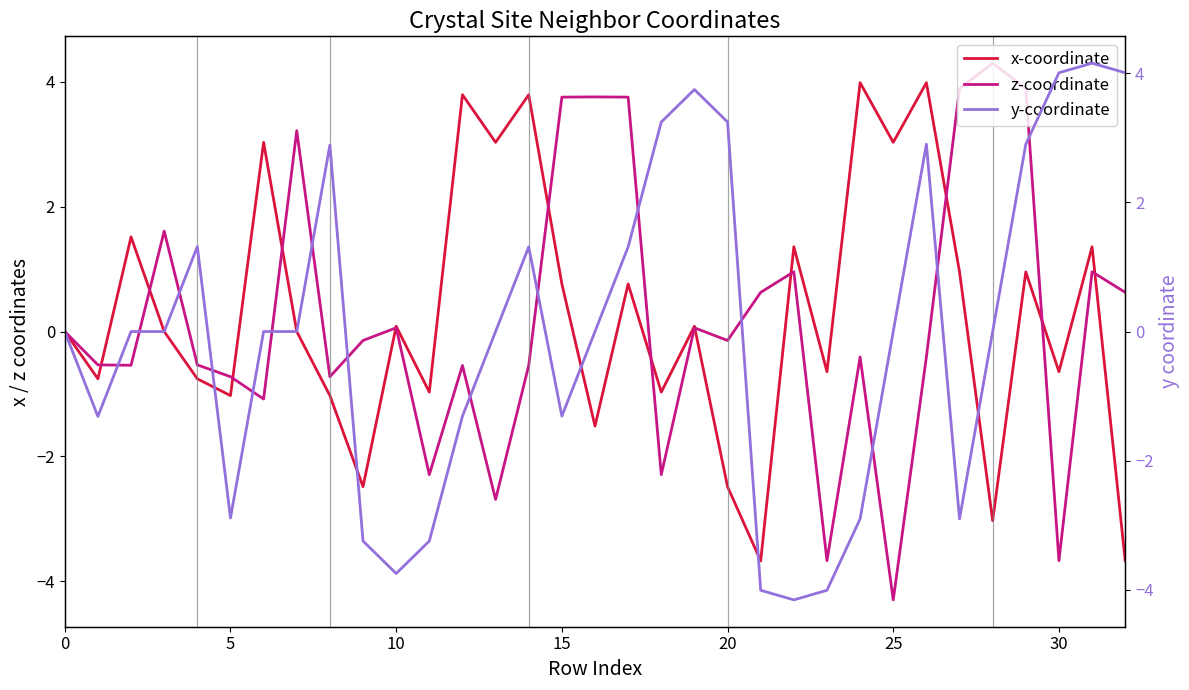

Which series has the largest range (max minus min)?

z-coordinate